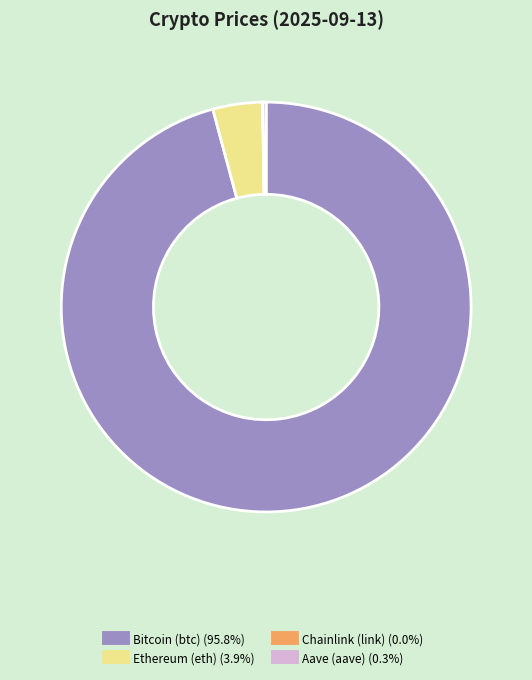

Does any single category account for the majority?

Yes